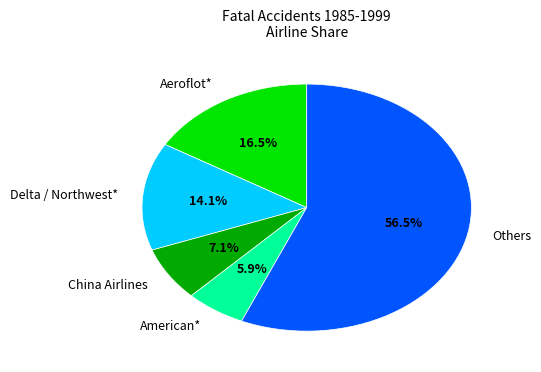

Which slice is the smallest?

American*